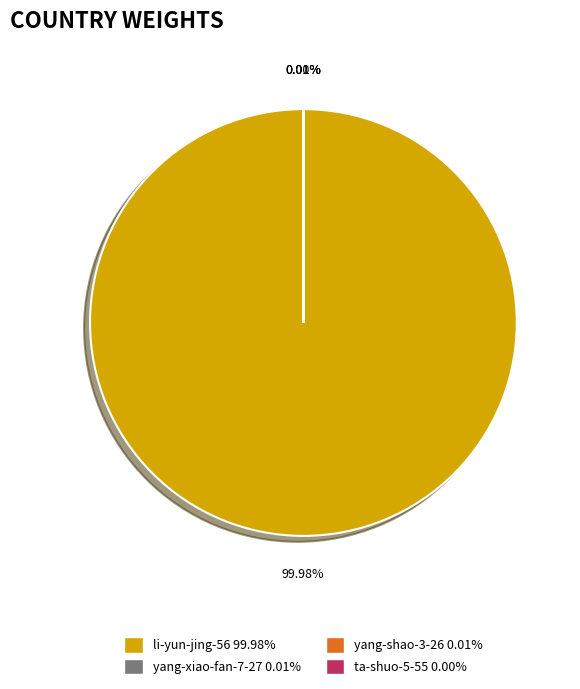

Is li-yun-jing-56 the majority of the pie?

Yes